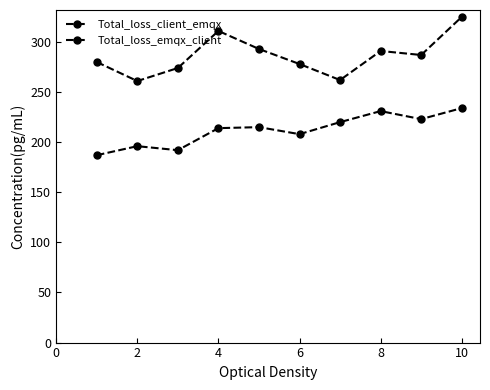

What is the highest value of the Total_loss_emqx_client series?

234